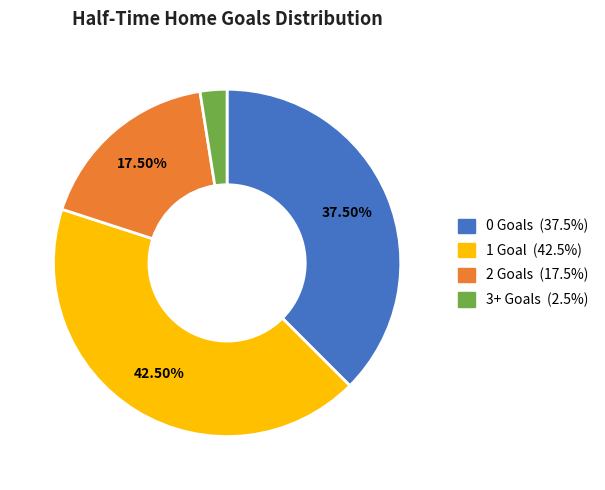

How many slices are in this pie chart?

4